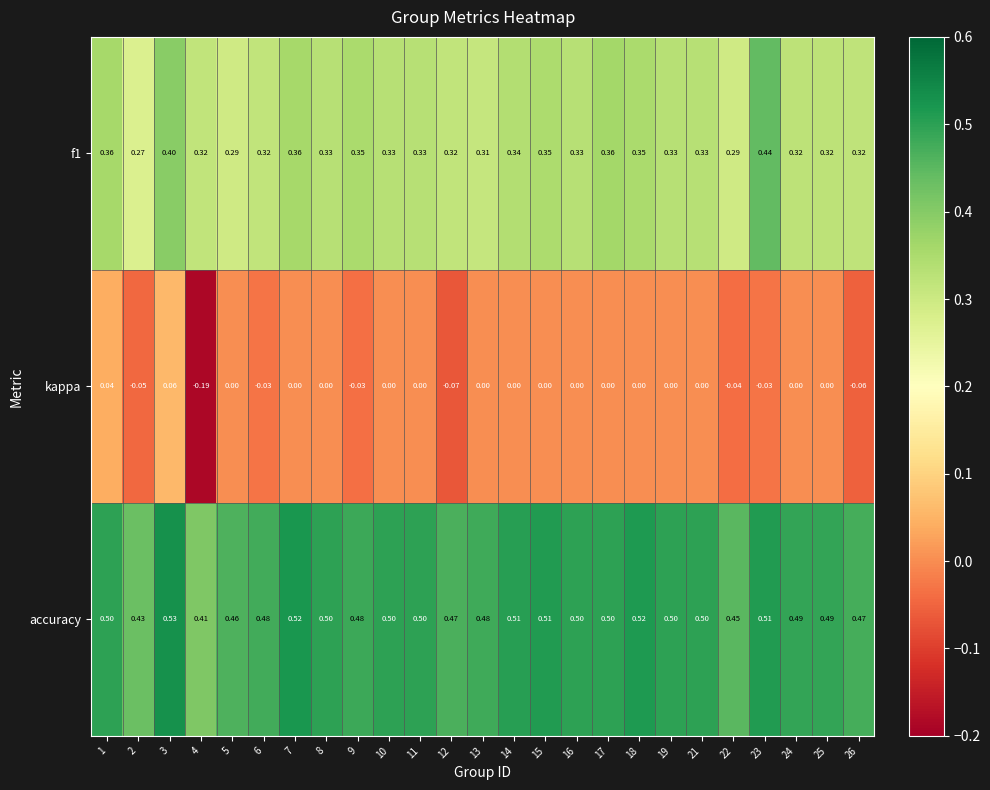

Which series has the largest total across all categories?

accuracy